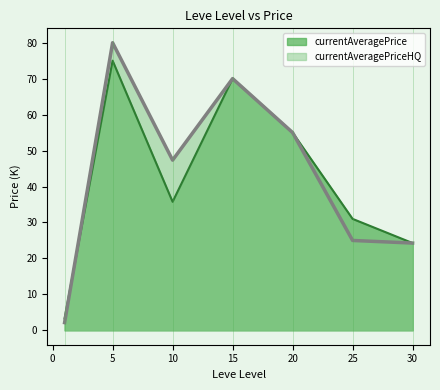

How many data points in currentAveragePrice are less than 35?

3